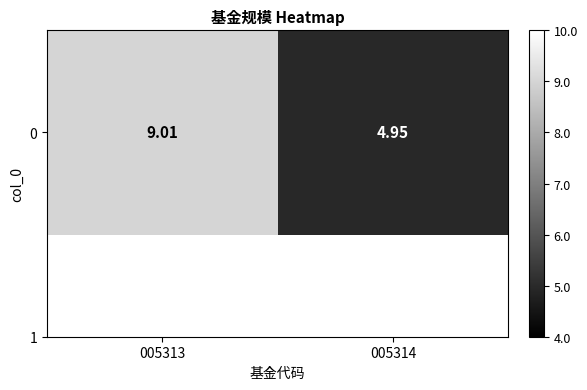

What is the average value?

7.0